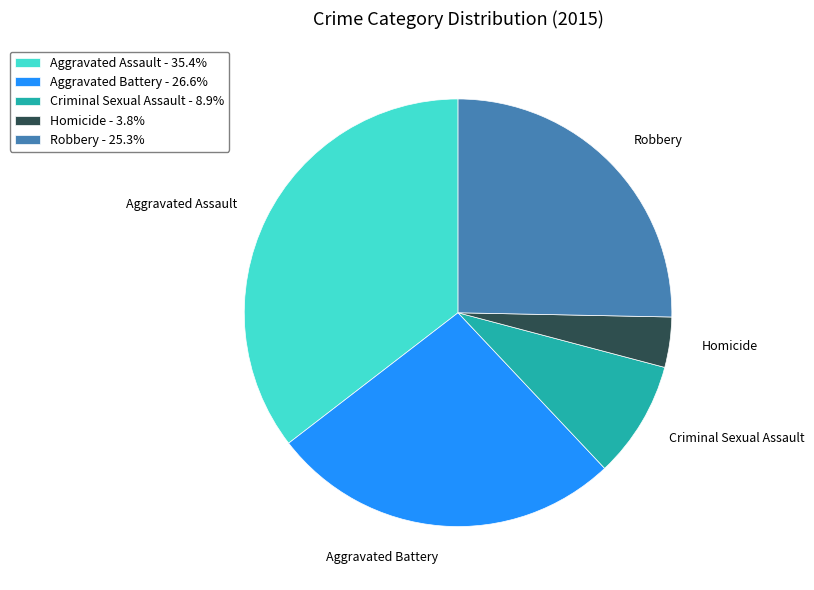

Is the sum of Homicide - 3.8% and Aggravated Assault - 35.4% greater than half?

No